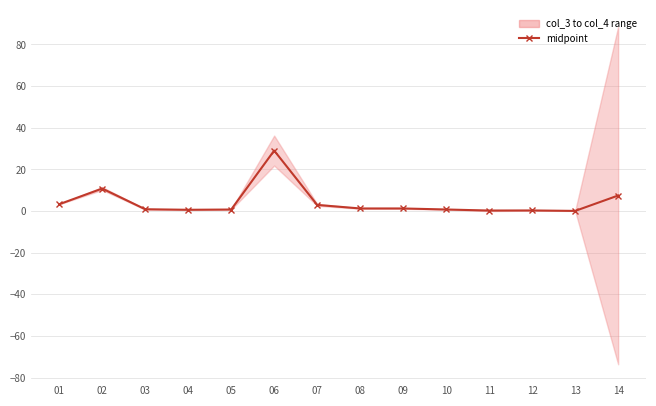

True or false: there are more than 1 points higher than both neighbors.

True